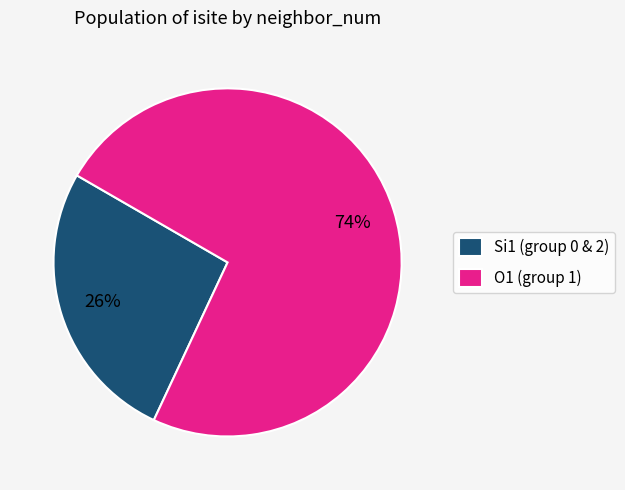

Which category has the biggest portion of the pie?

O1 (group 1)